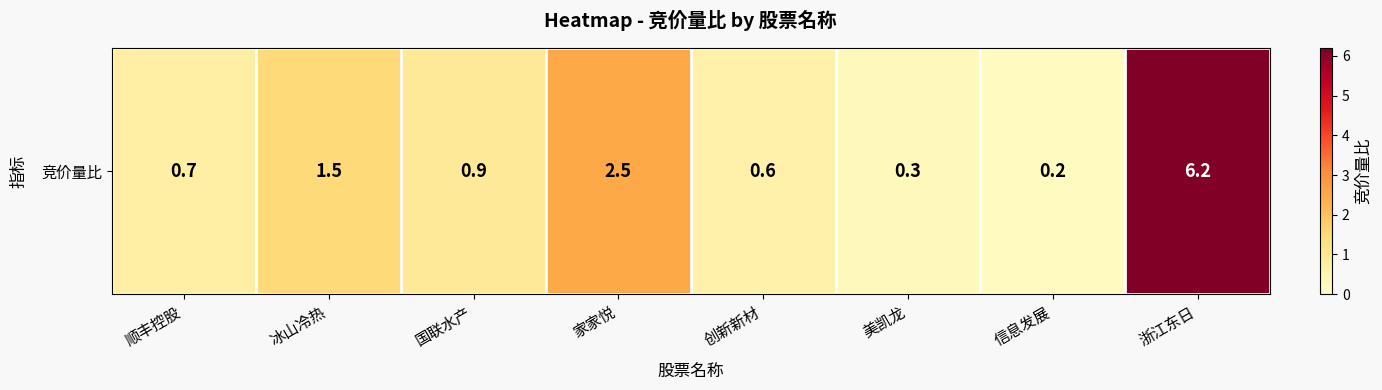

Reading left to right, list all the values displayed in this chart.

0.7	1.5	0.9	2.5	0.6	0.3	0.2	6.2